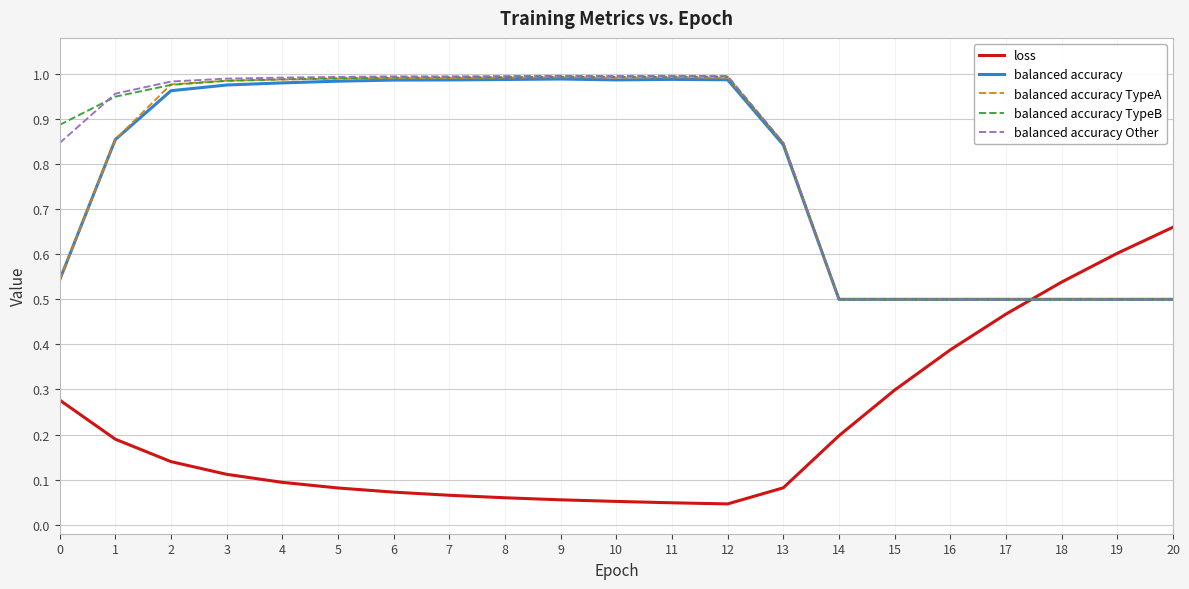

What is the difference between the loss values at 6 and 15?

0.2